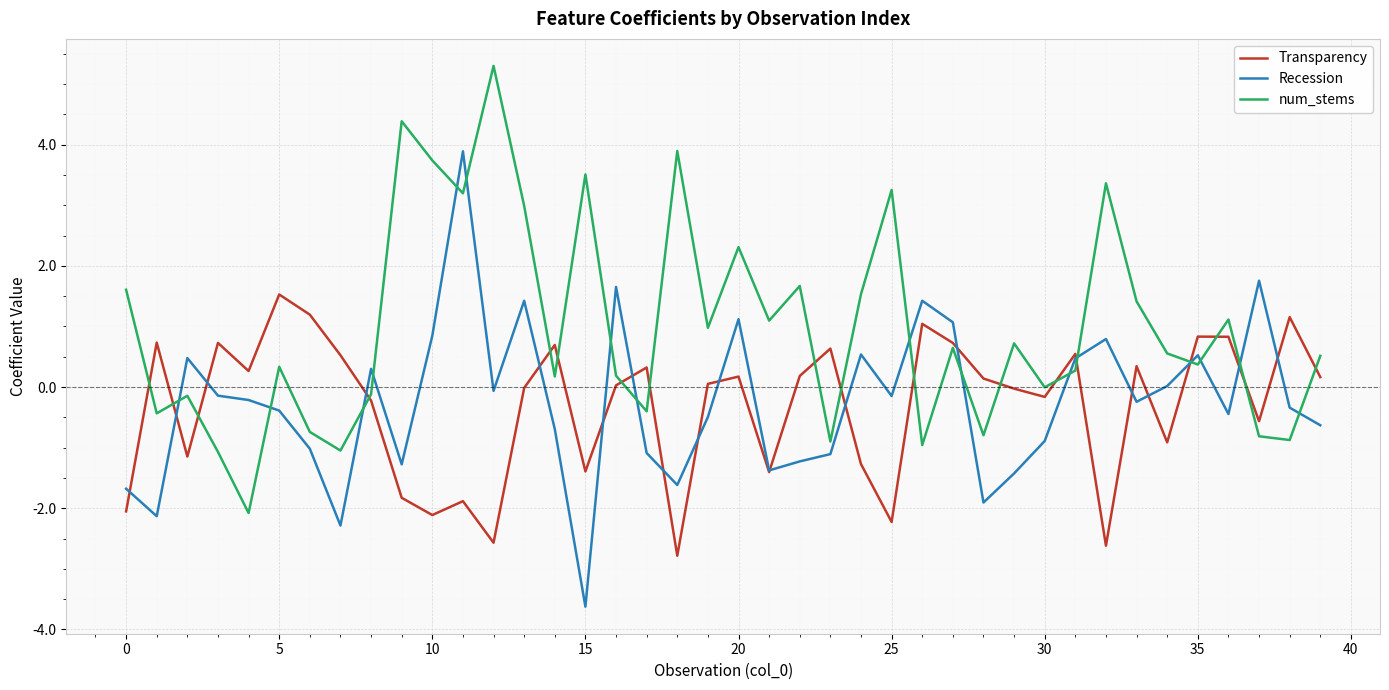

Which series has the largest total across all categories?

num_stems